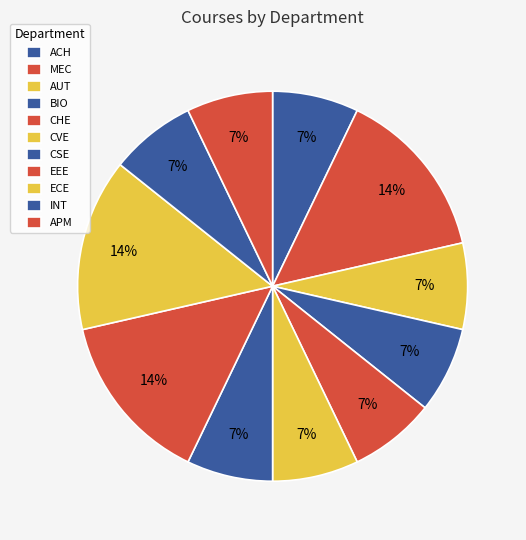

To the nearest percent, what percentage of the pie is ACH?

7%